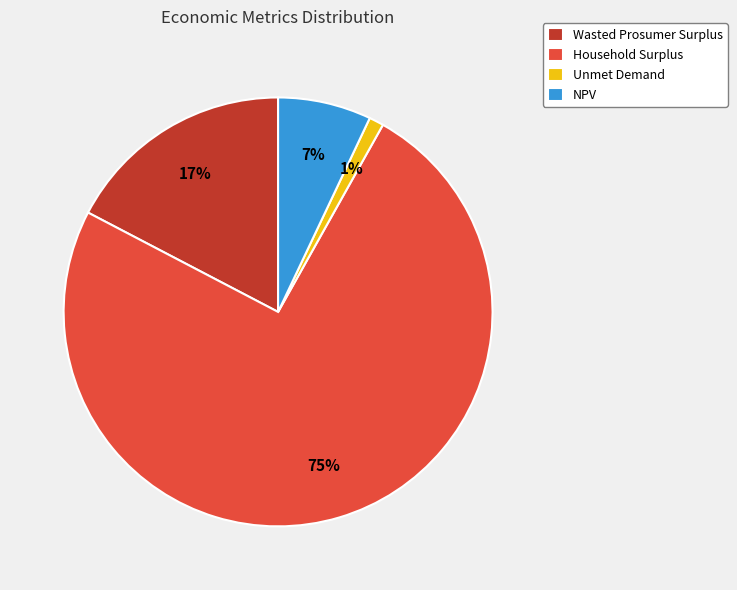

Which category accounts for the majority?

Household Surplus